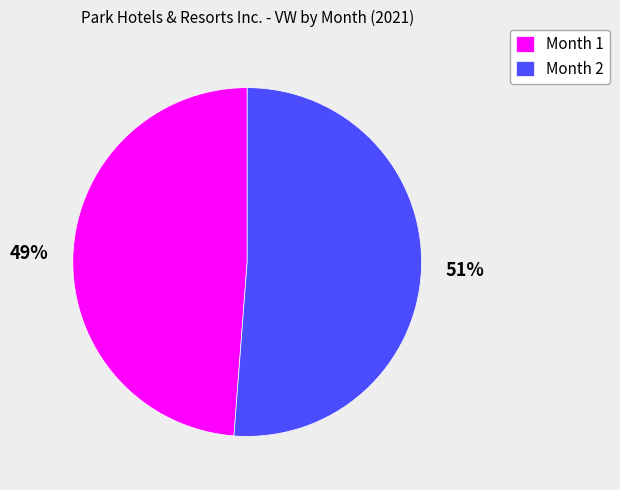

Count the number of slices in the pie.

2